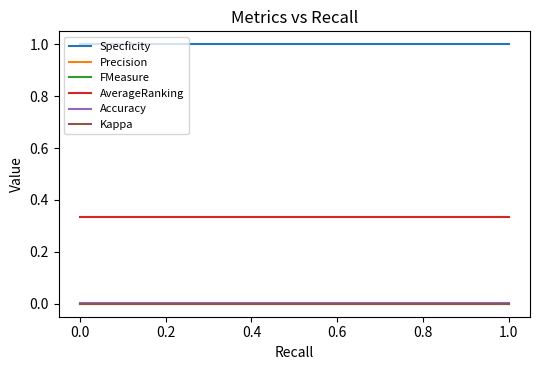

True or false: Accuracy has a value of 0.0 at 1.0.

False